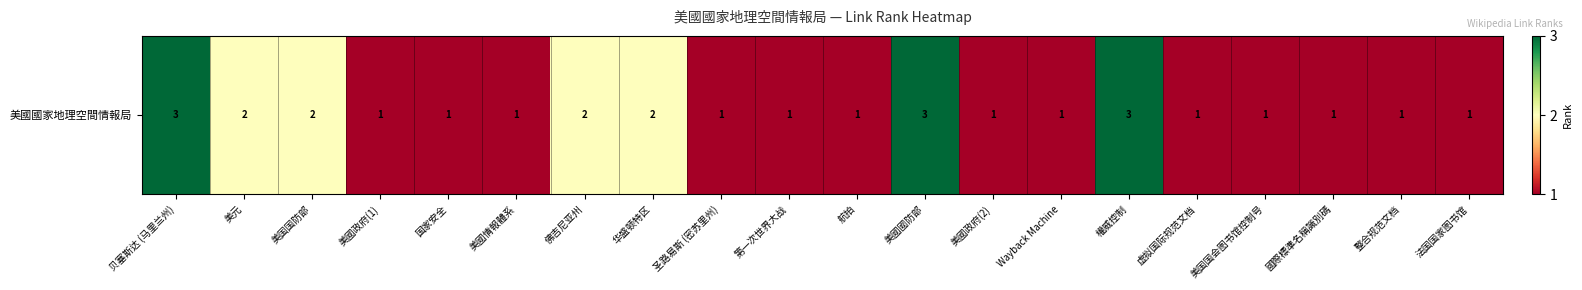

At which label is the value closest to 2?

美元